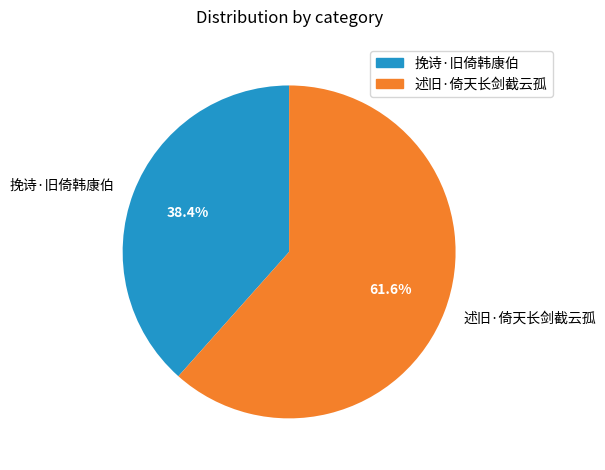

Which has a higher value, 述旧·倚天长剑截云孤 or 挽诗·旧倚韩康伯?

述旧·倚天长剑截云孤